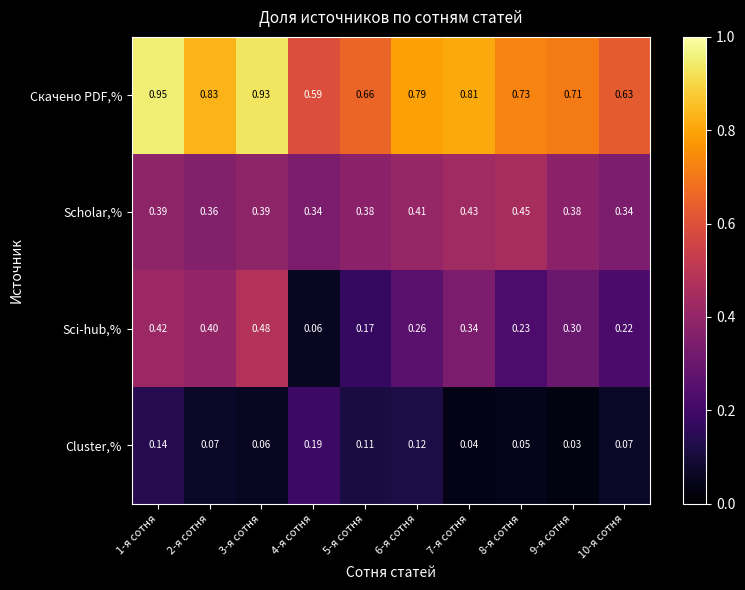

Which series changed the most between 3-я сотня and 6-я сотня?

Sci-hub,%